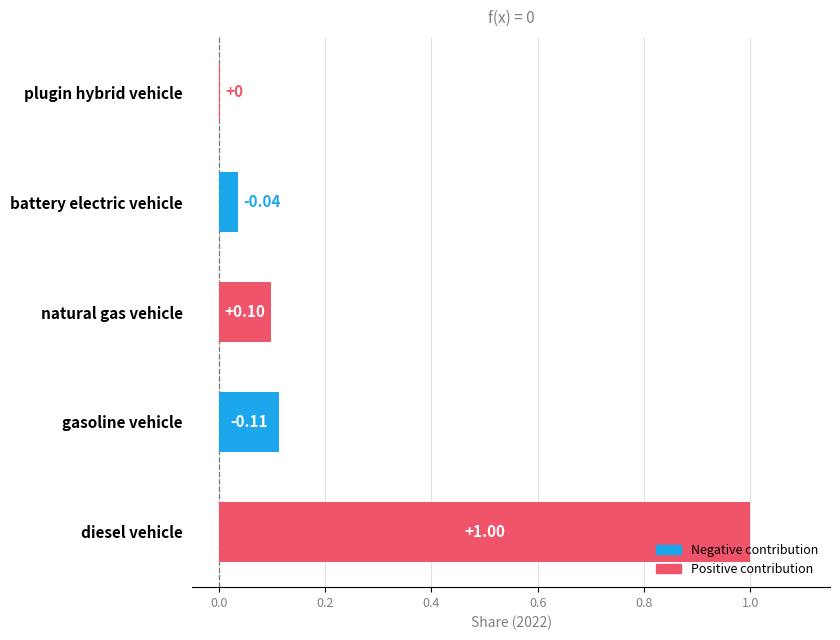

Which has a higher value, diesel vehicle or battery electric vehicle?

diesel vehicle